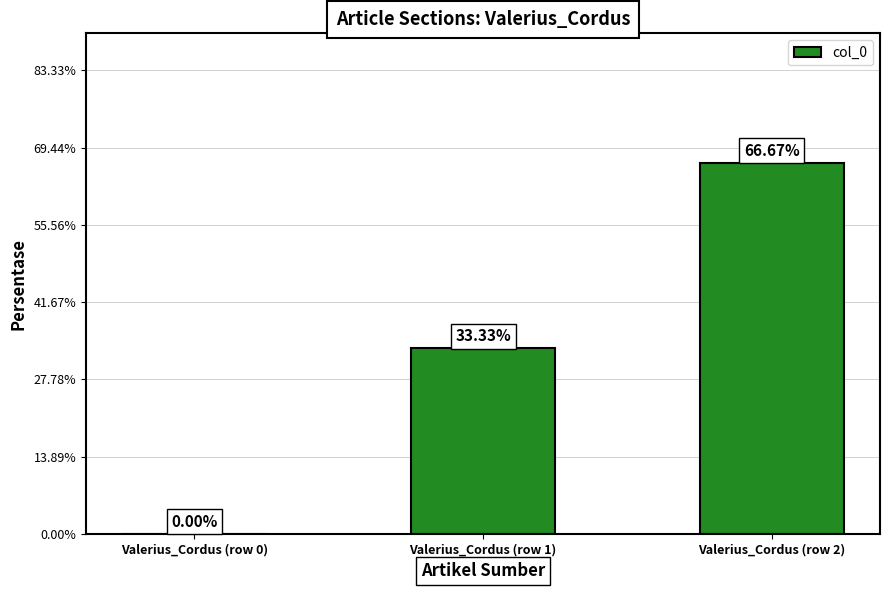

What is the sum of the values at Valerius_Cordus (row 1) and Valerius_Cordus (row 0)?

33.3